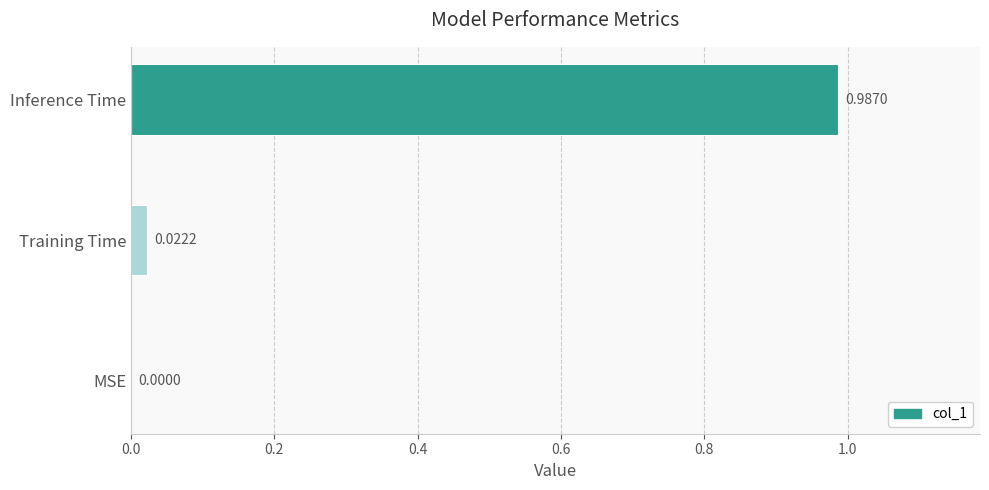

Which label corresponds to the largest value in the chart?

Inference Time